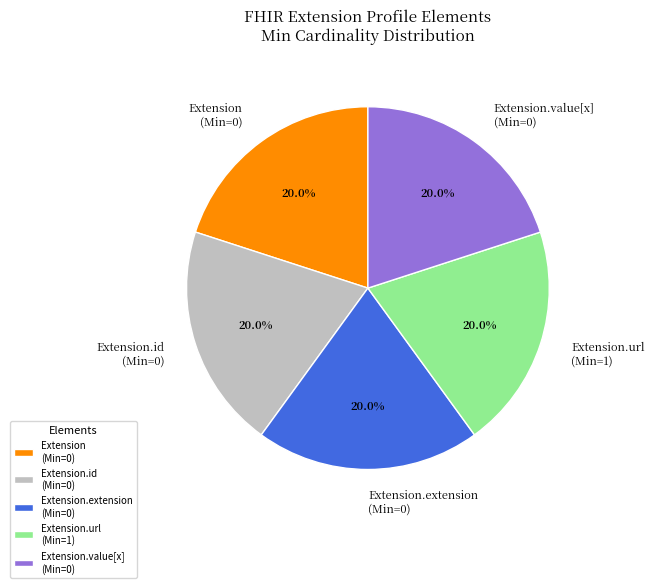

Is there a majority slice in this chart?

No